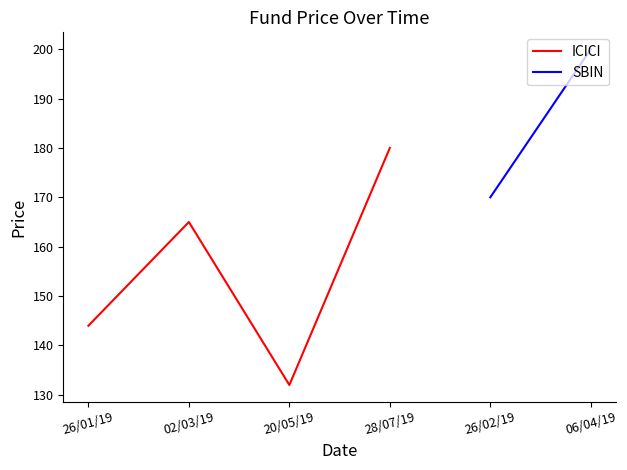

What is the greatest value displayed?

180